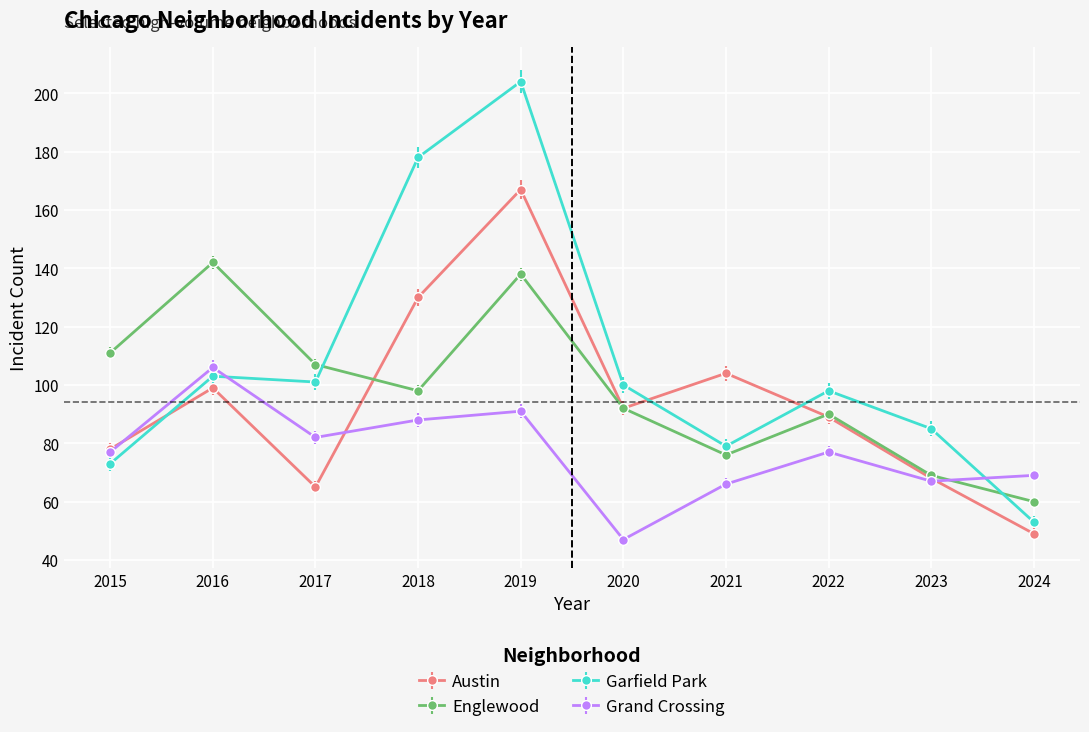

True or false: Garfield Park and Austin cross at least once.

True